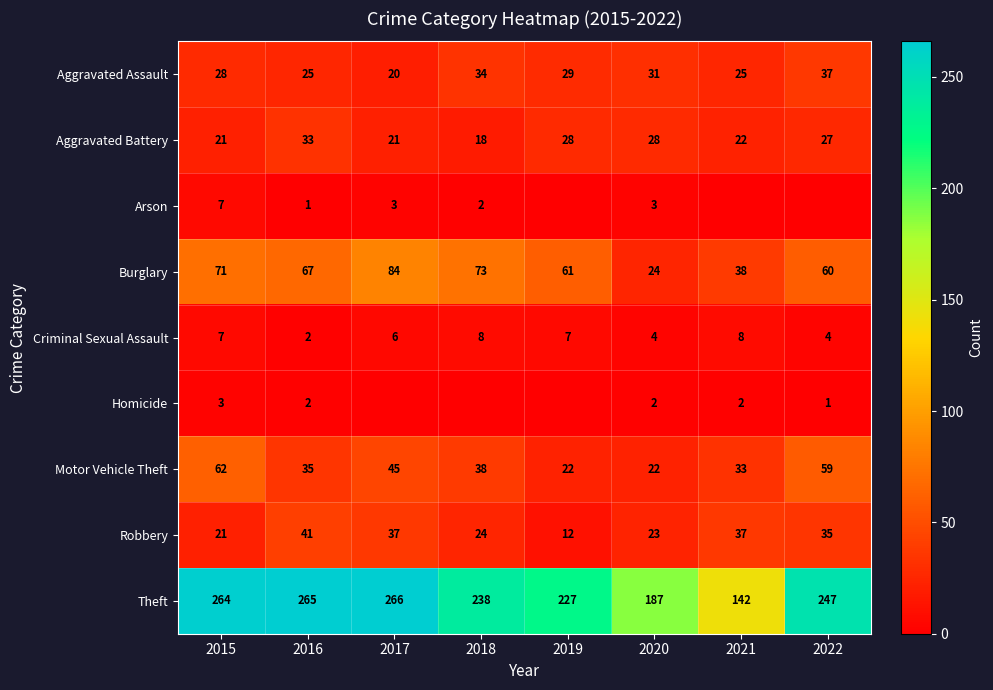

Where is Aggravated Battery nearest to the value 25?

2022